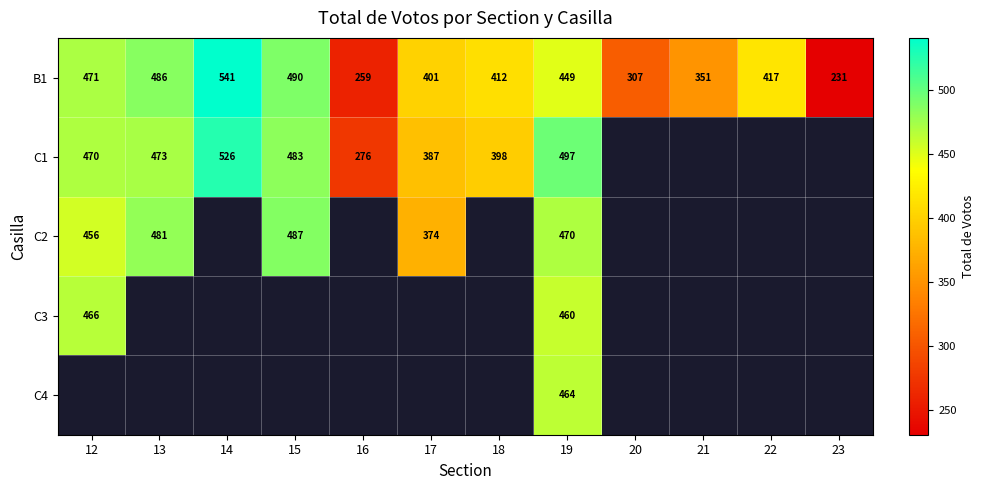

Read the B1 value at 13, to the nearest 10.

490